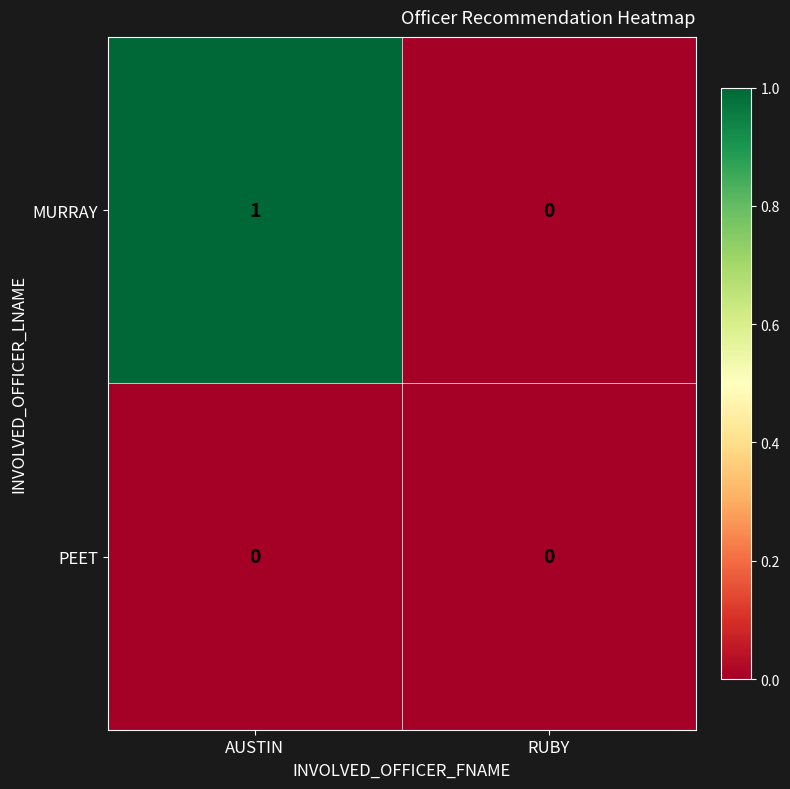

Which series has the largest total across all categories?

MURRAY